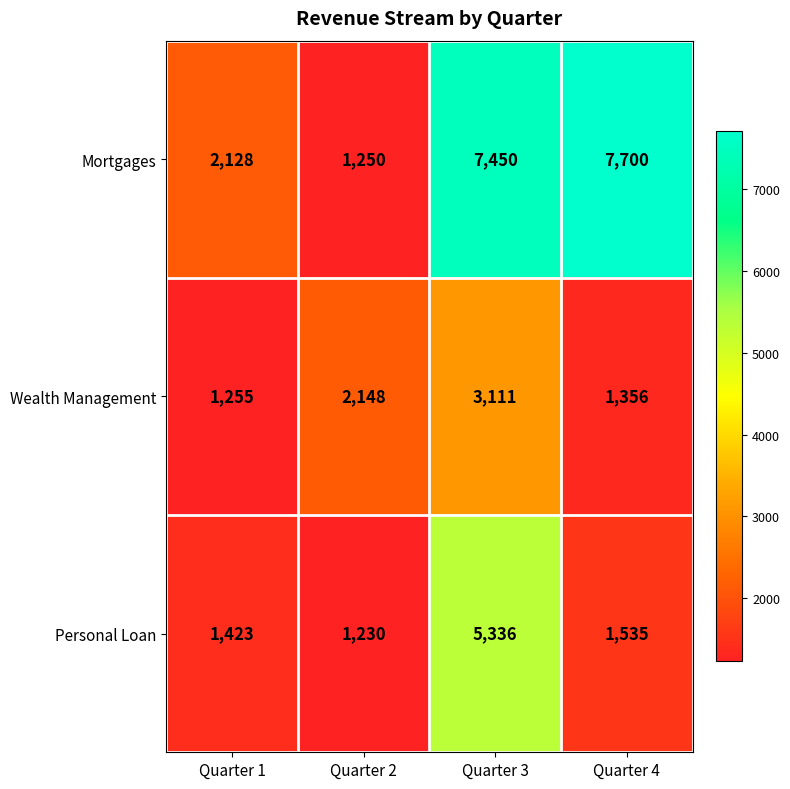

The value of Wealth Management at Quarter 3 is 3111. True or false?

True